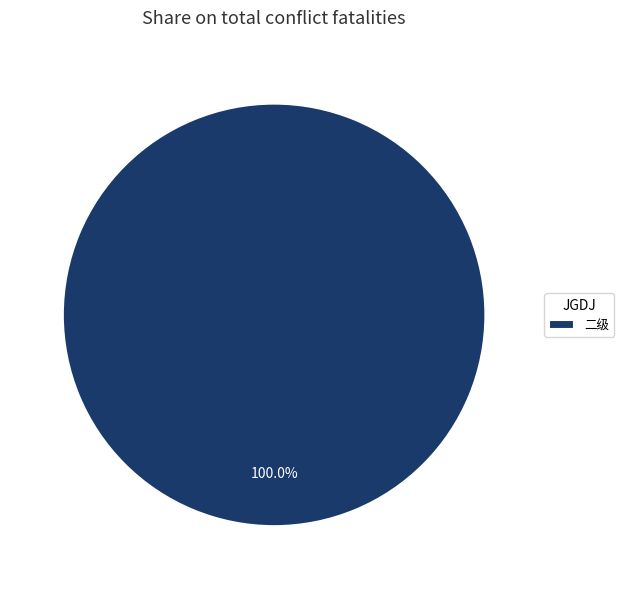

Rank the categories by value from lowest to highest.

二级